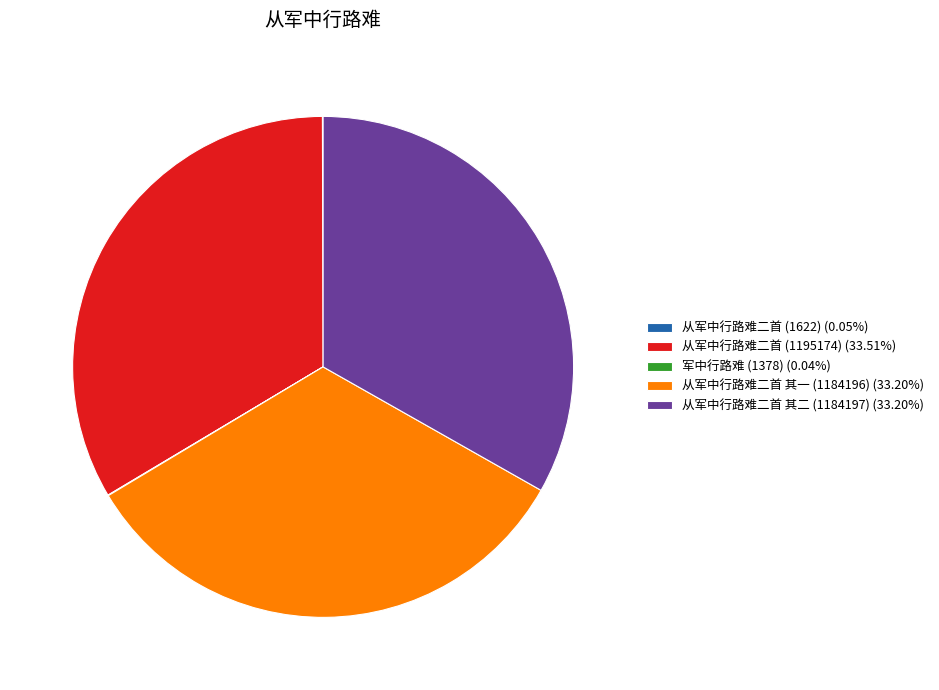

Is there any slice that represents more than half of the pie?

No